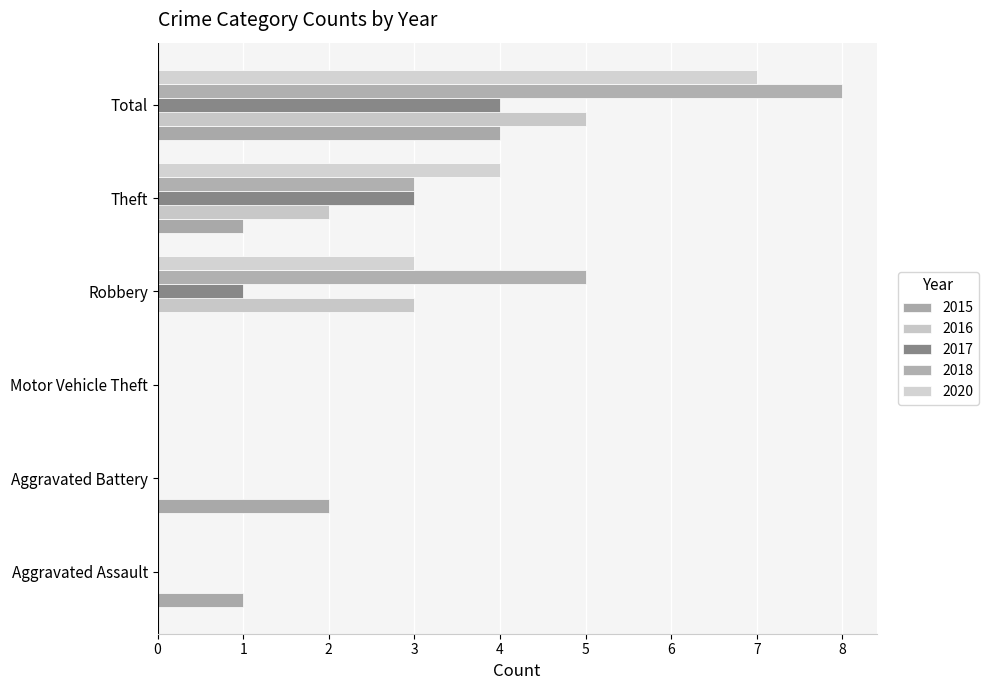

What is the highest value of the 2016 series?

5